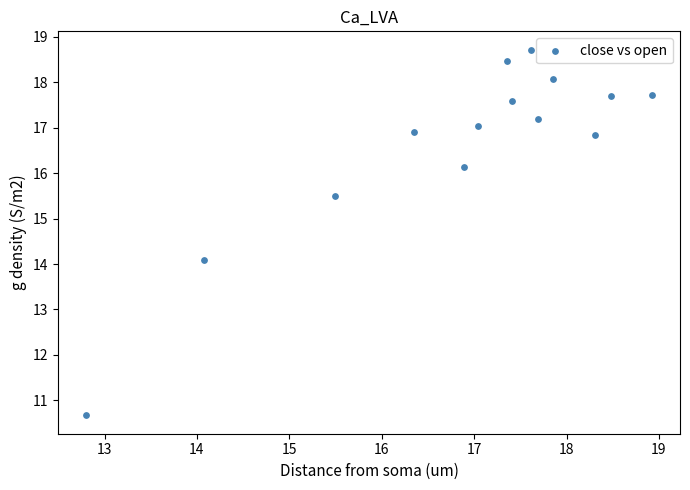

What is the range of Y values (max minus min)?

8.0